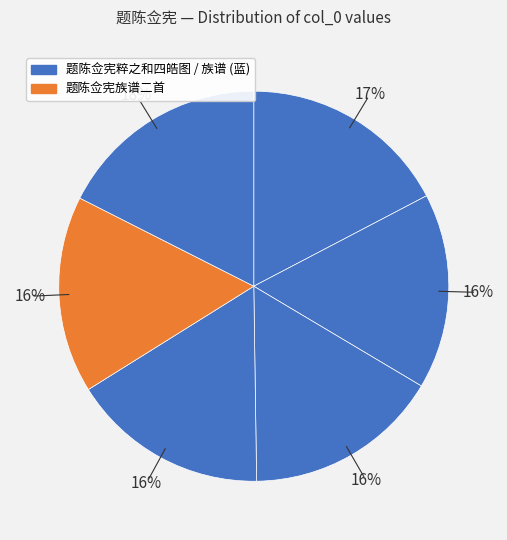

Count the number of slices in the pie.

6